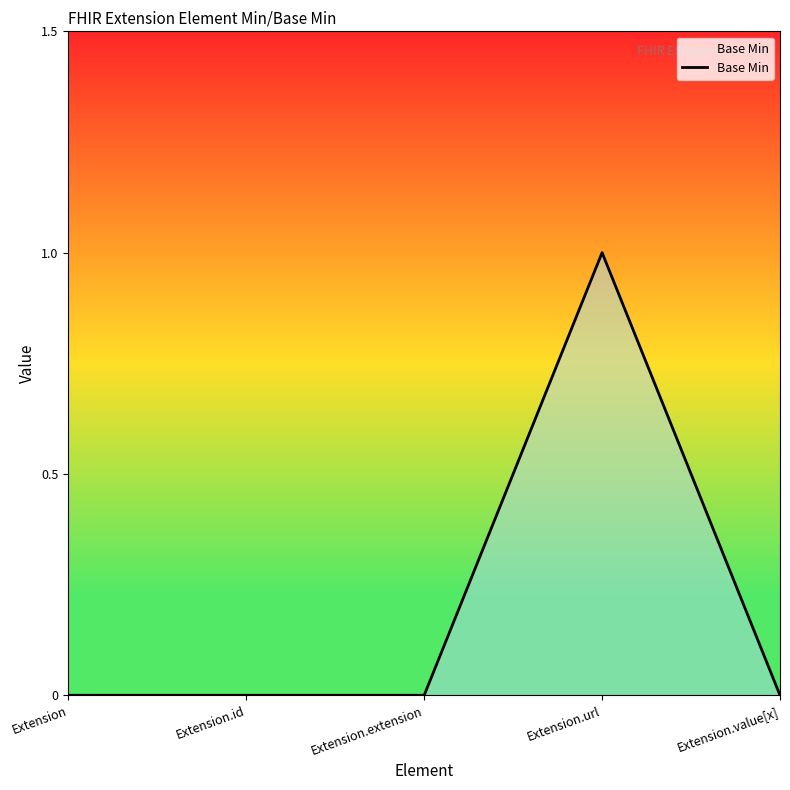

Which label corresponds to the largest value in the chart?

Extension.url